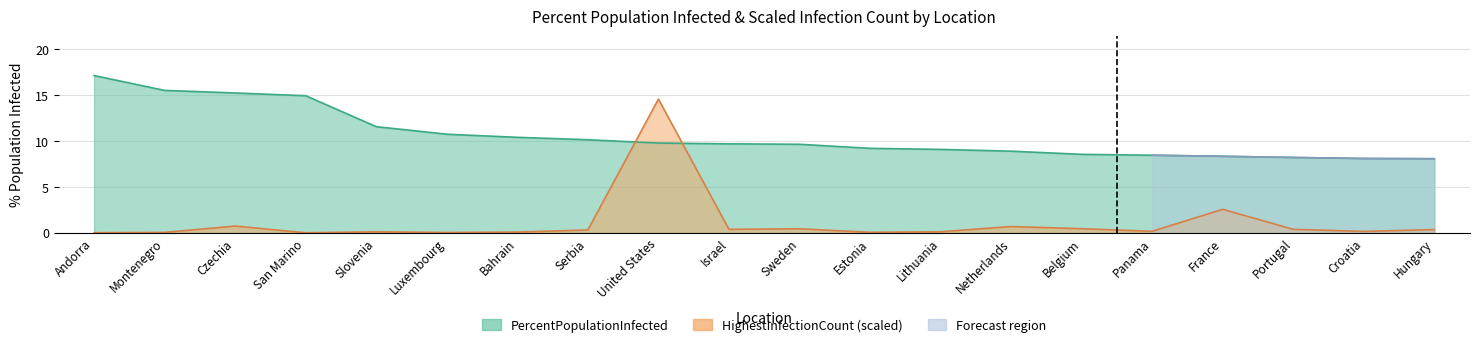

Which category has the highest value across all series?

Andorra